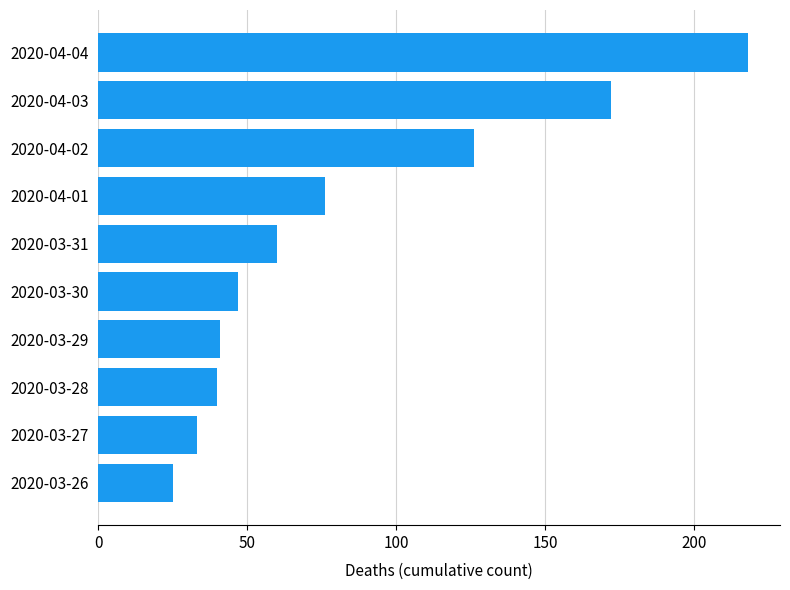

What is the difference between the maximum and minimum values?

193